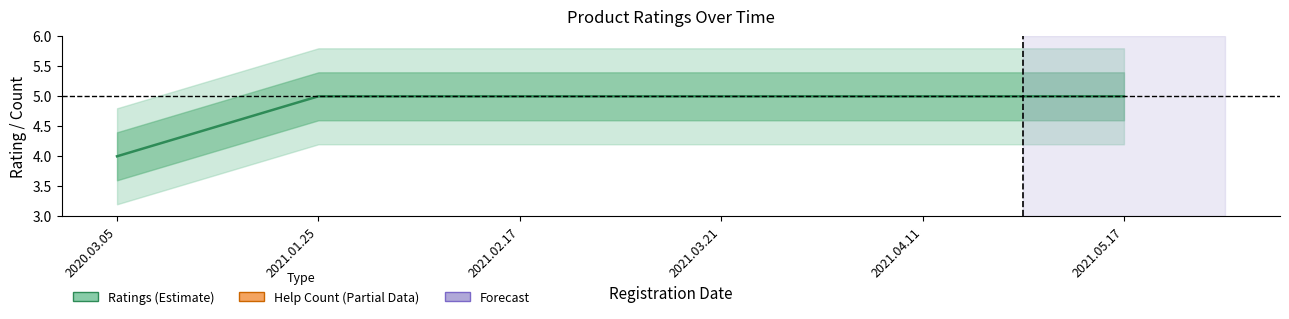

Reading left to right, list all the values displayed in this chart.

2020.03.05=4	2021.01.25=5	2021.02.17=5	2021.03.21=5	2021.04.11=5	2021.05.17=5